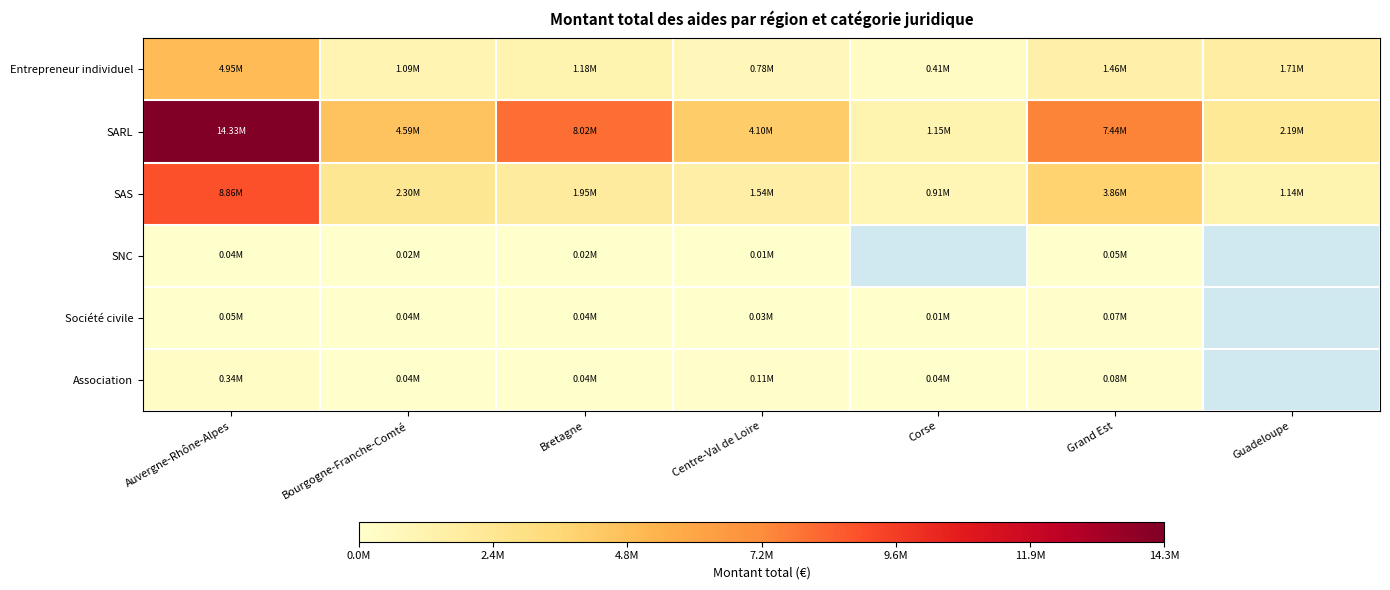

How many series are shown in this chart?

6